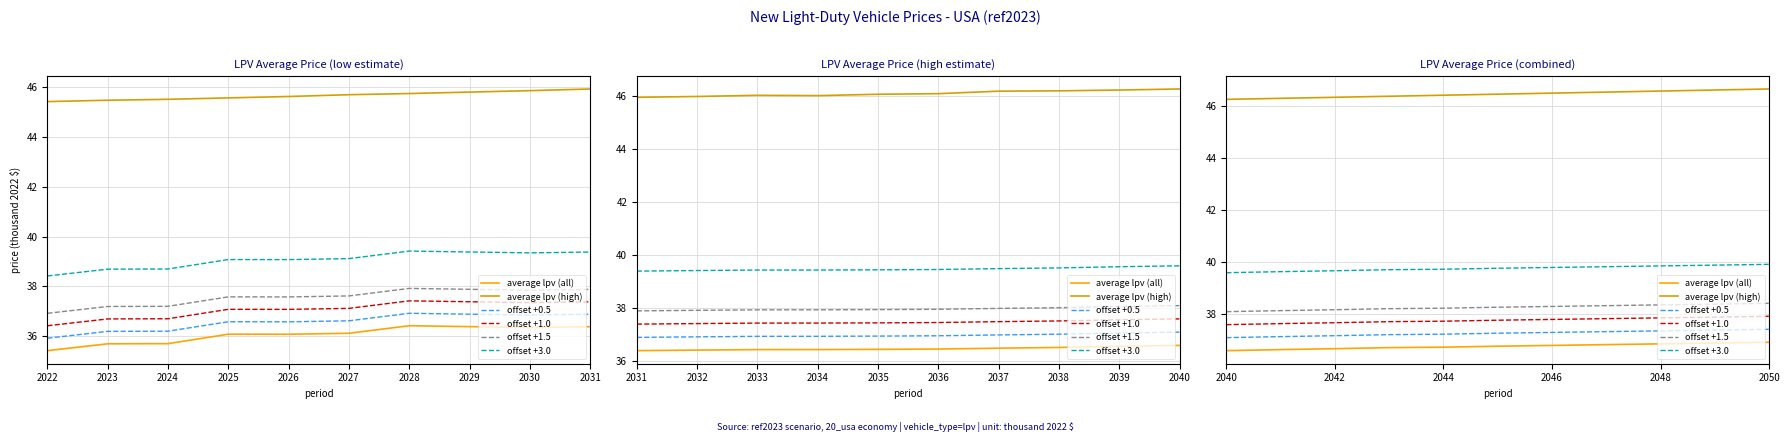

True or false: offset +0.5 has more than 1 interior local peaks.

False